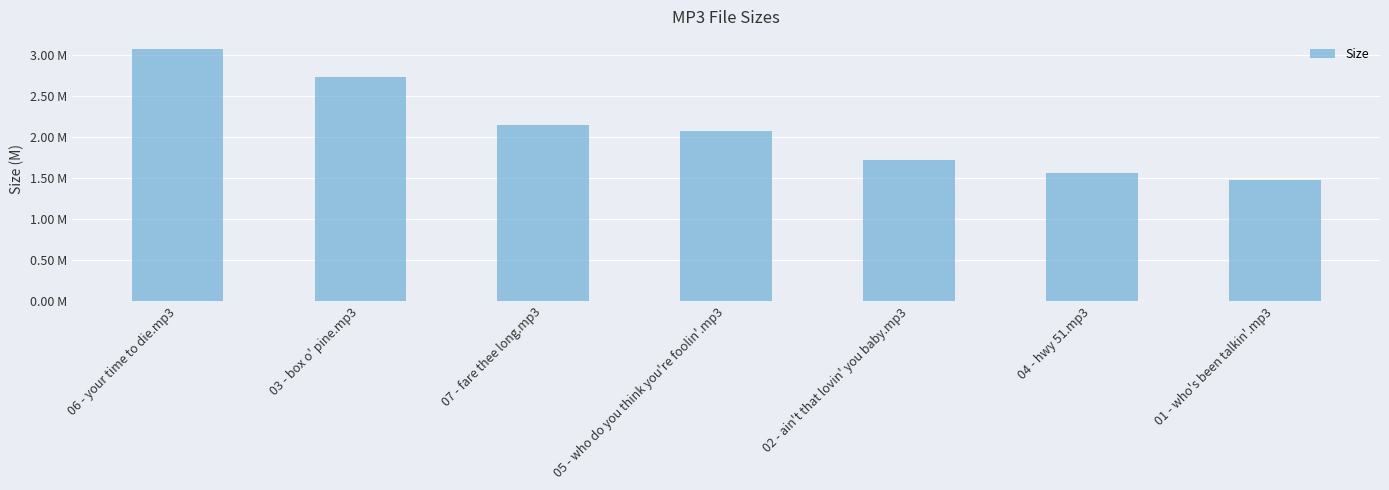

Are the bars horizontal?

No